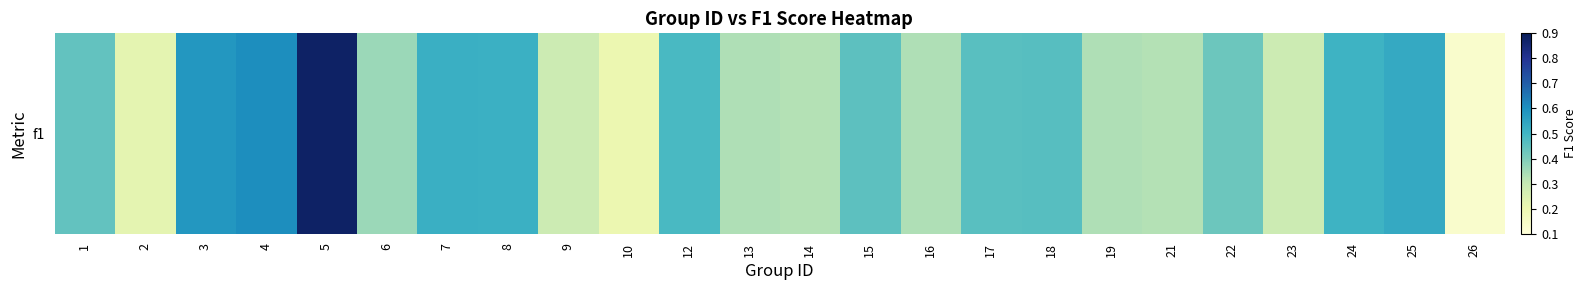

The chart shows a value of 0.1 at 26. True or false?

True